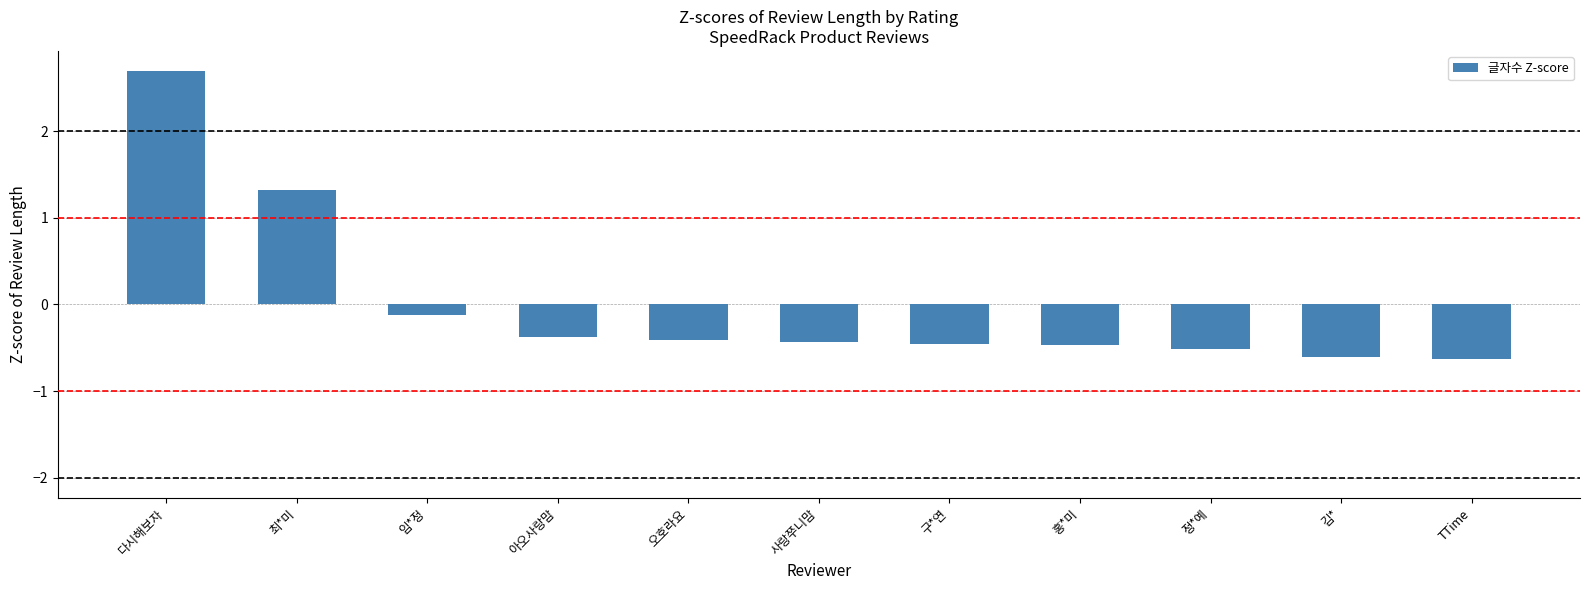

How many values are below zero?

9